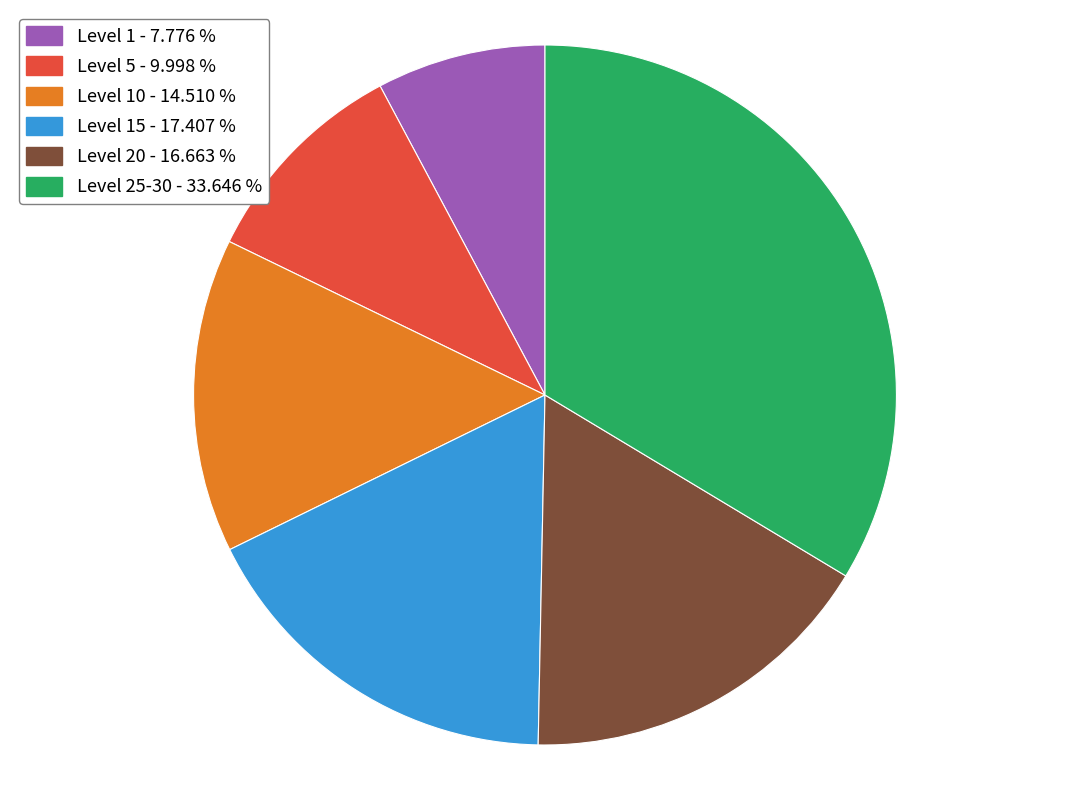

Is there any slice that represents more than half of the pie?

No